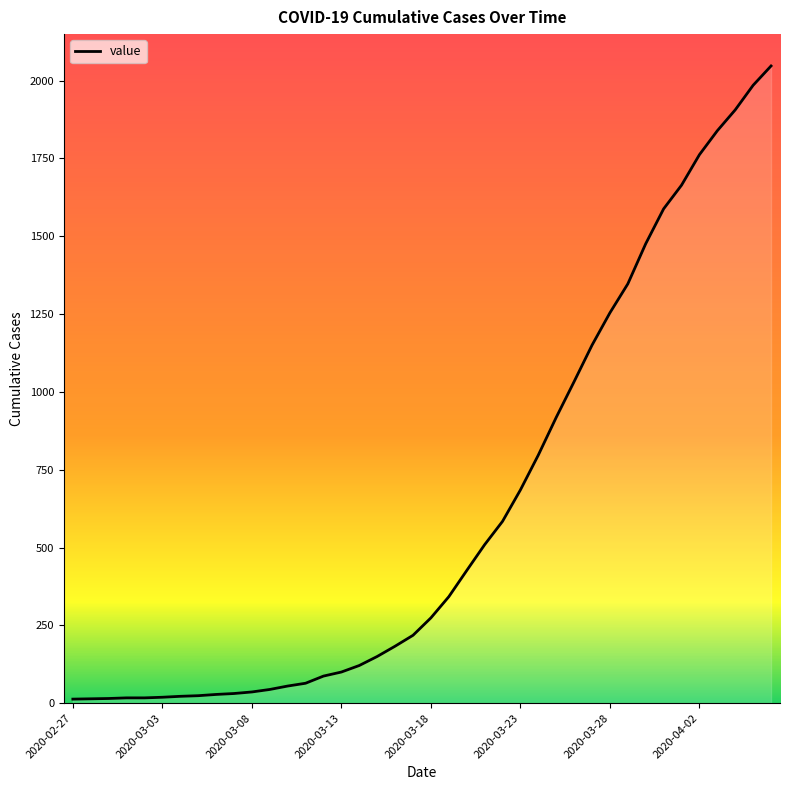

What is the difference between the maximum and minimum values?

2034